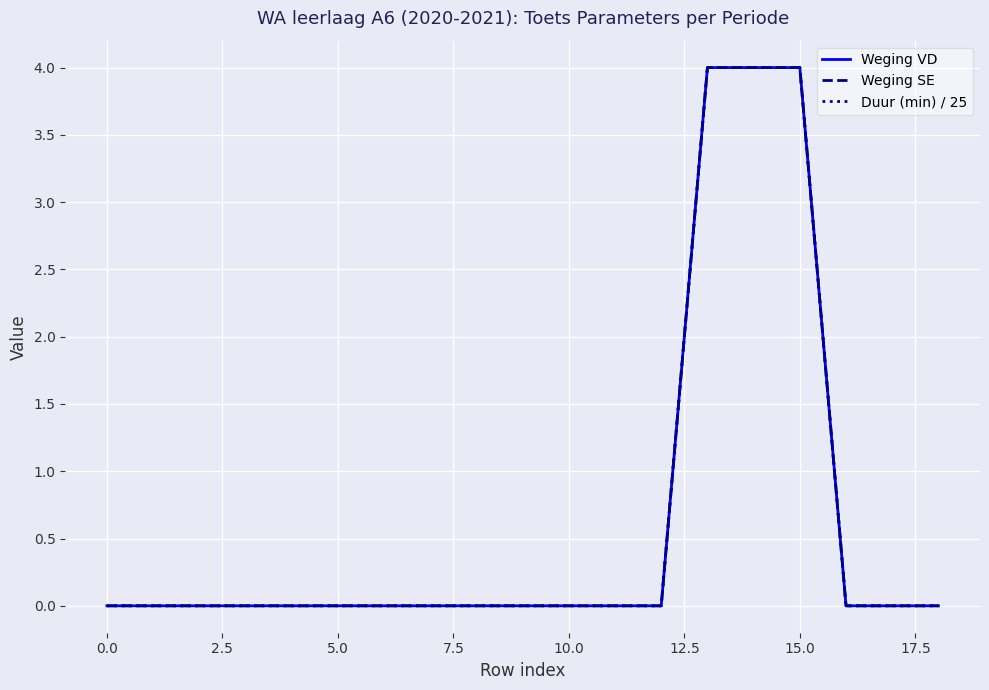

How many Duur (min) / 25 values are between 0 and 1?

16